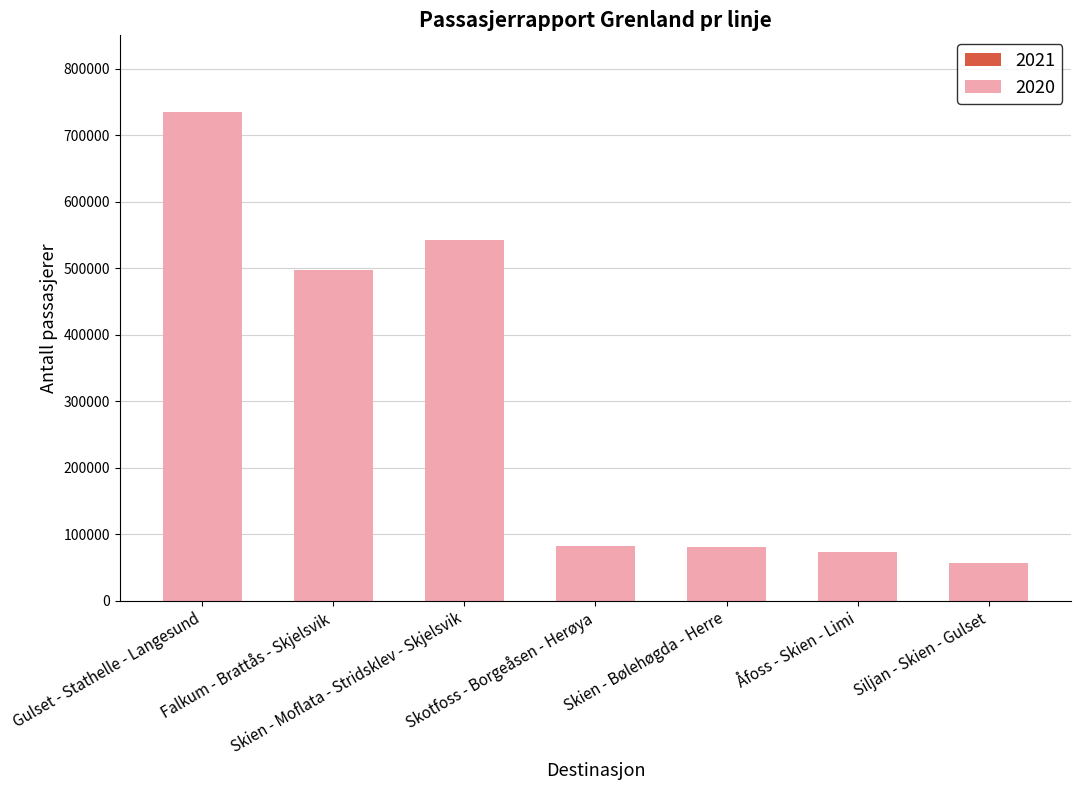

Does the chart contain stacked bars?

No